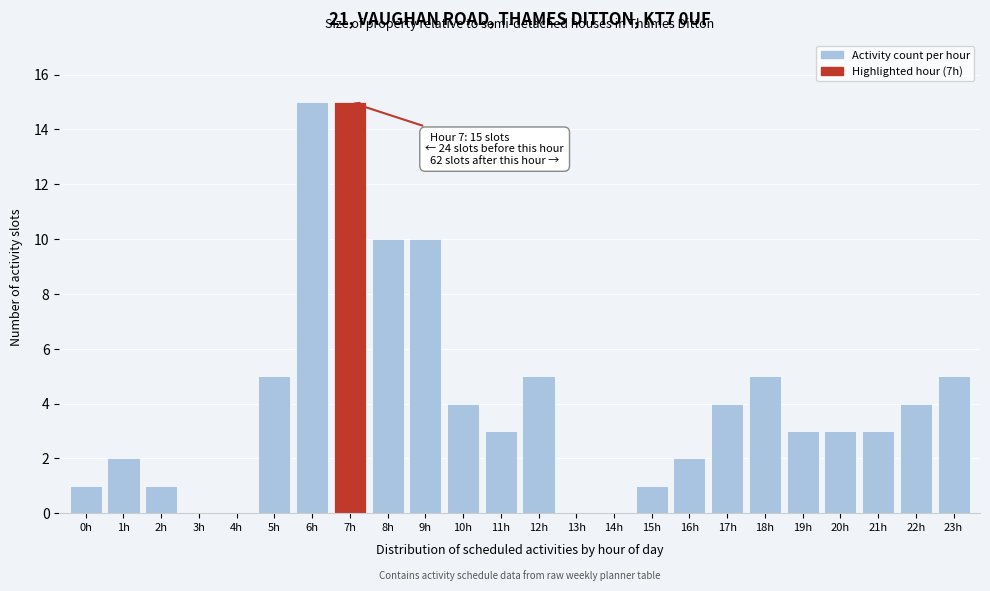

Reading right to left, list all the values displayed in this chart.

23h=5	22h=4	21h=3	20h=3	19h=3	18h=5	17h=4	16h=2	15h=1	14h=0	13h=0	12h=5	11h=3	10h=4	9h=10	8h=10	7h=15	6h=15	5h=5	4h=0	3h=0	2h=1	1h=2	0h=1